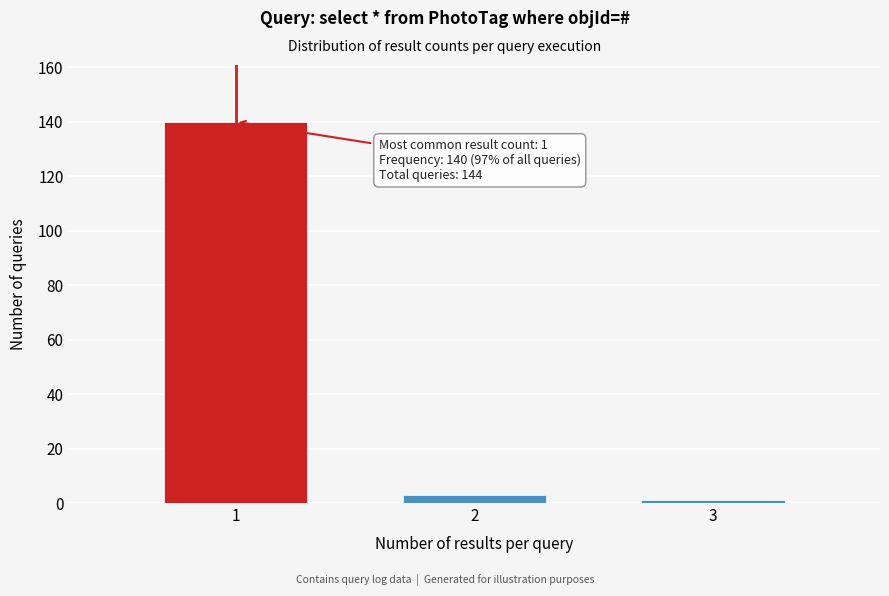

Reading left to right, transcribe all the data shown in this chart.

140	3	1